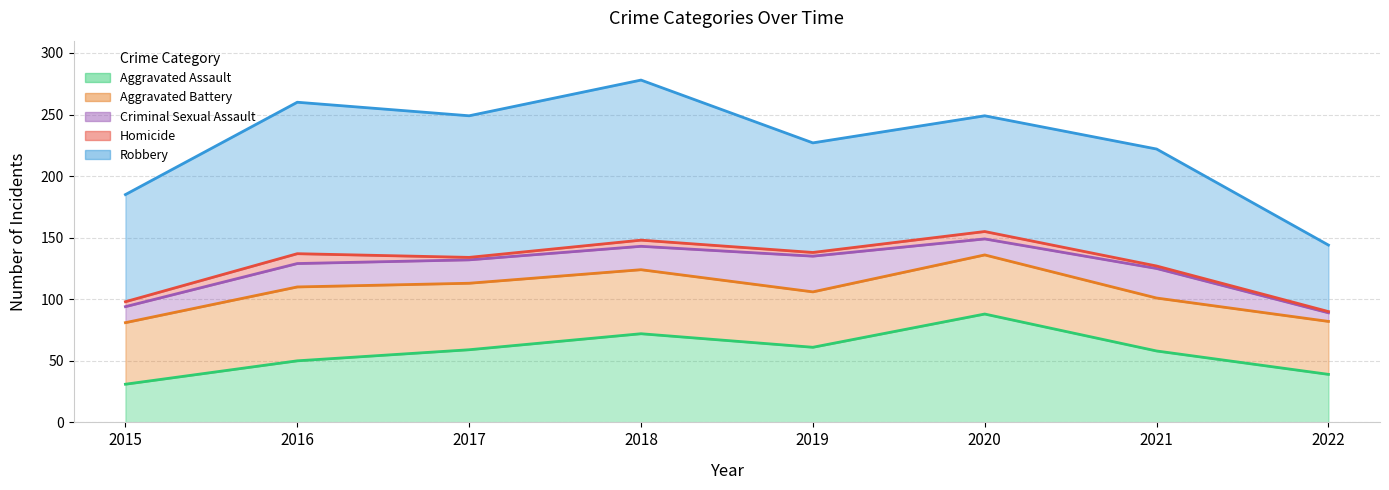

Which category has the lowest value across all series?

2022